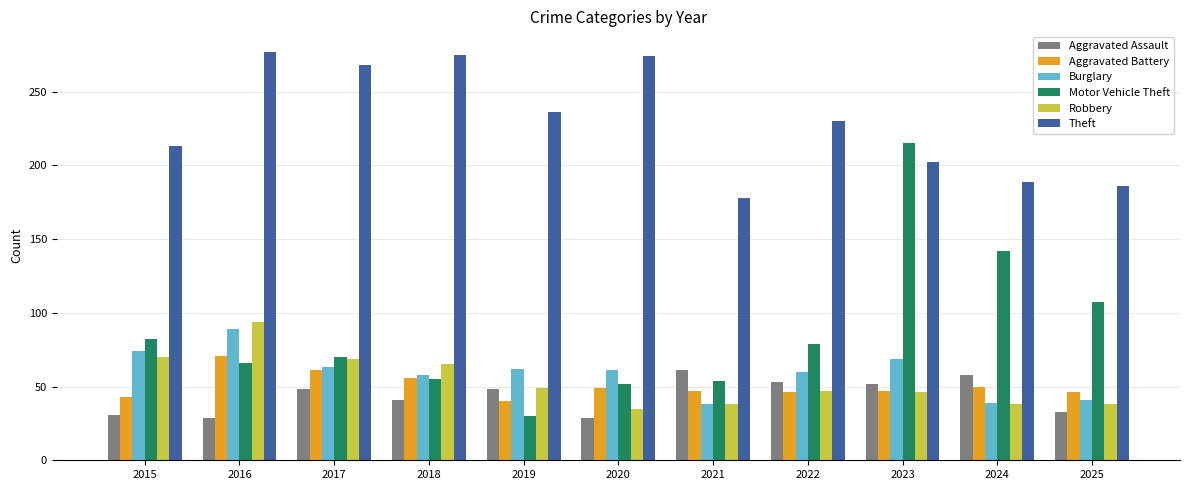

Which series has the largest total across all categories?

Theft